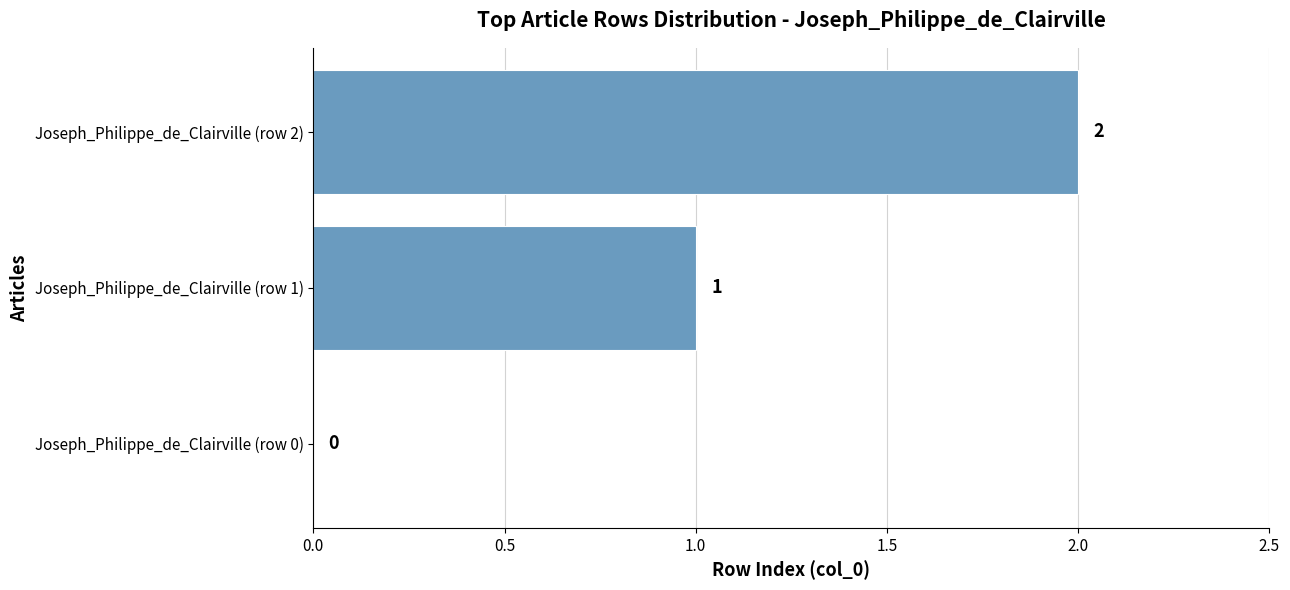

The value at Joseph_Philippe_de_Clairville (row 1) is 1. True or false?

True